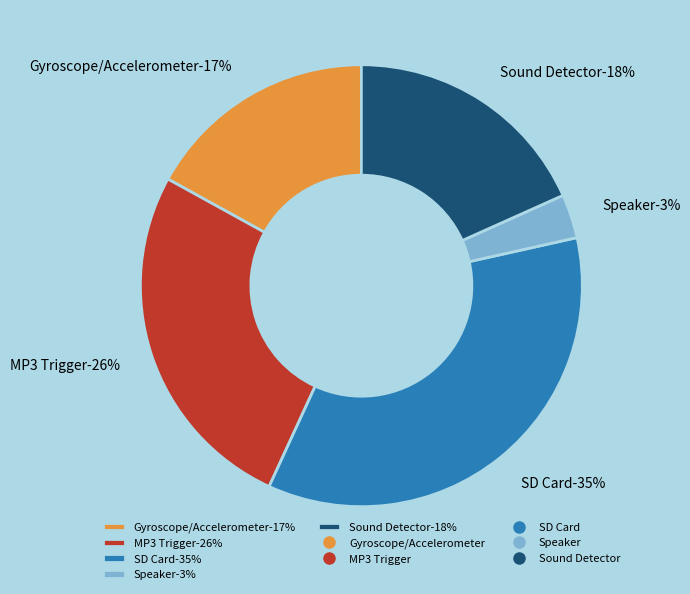

Which has a higher value, Gyroscope/Accelerometer or Speaker?

Gyroscope/Accelerometer